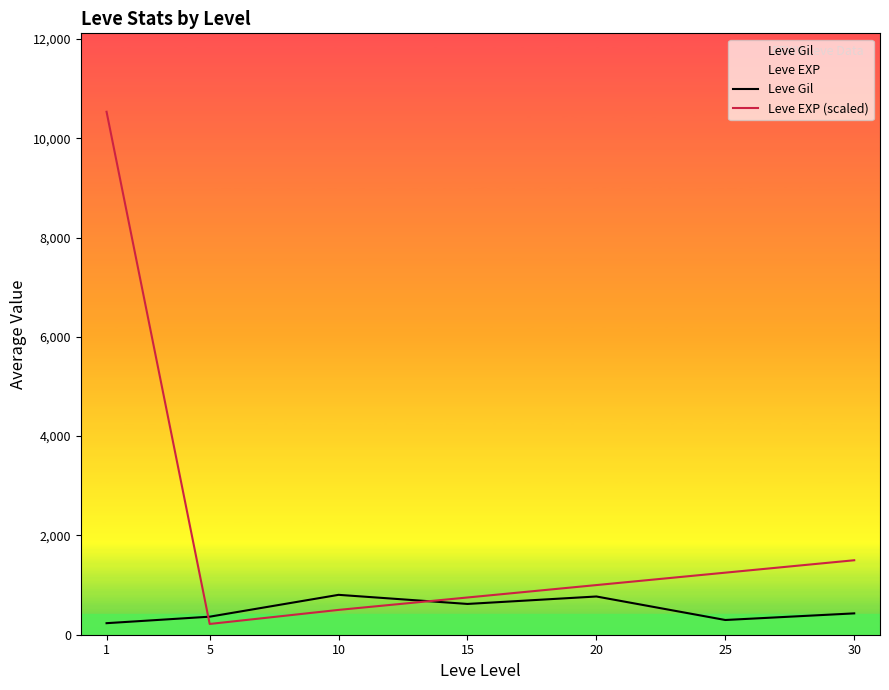

Which category has the highest value in the Leve EXP (scaled) series?

1